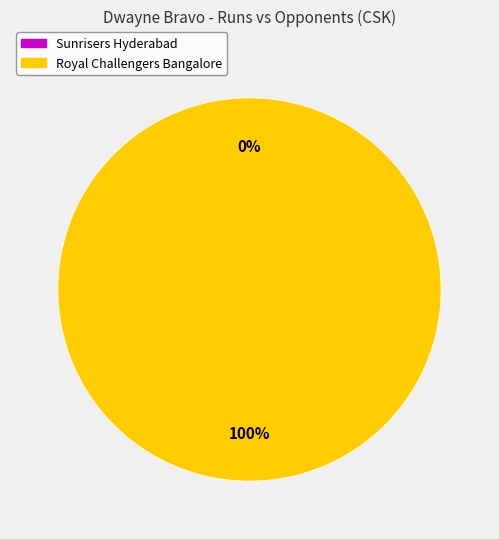

What is the change in value from Sunrisers Hyderabad to Royal Challengers Bangalore?

+7